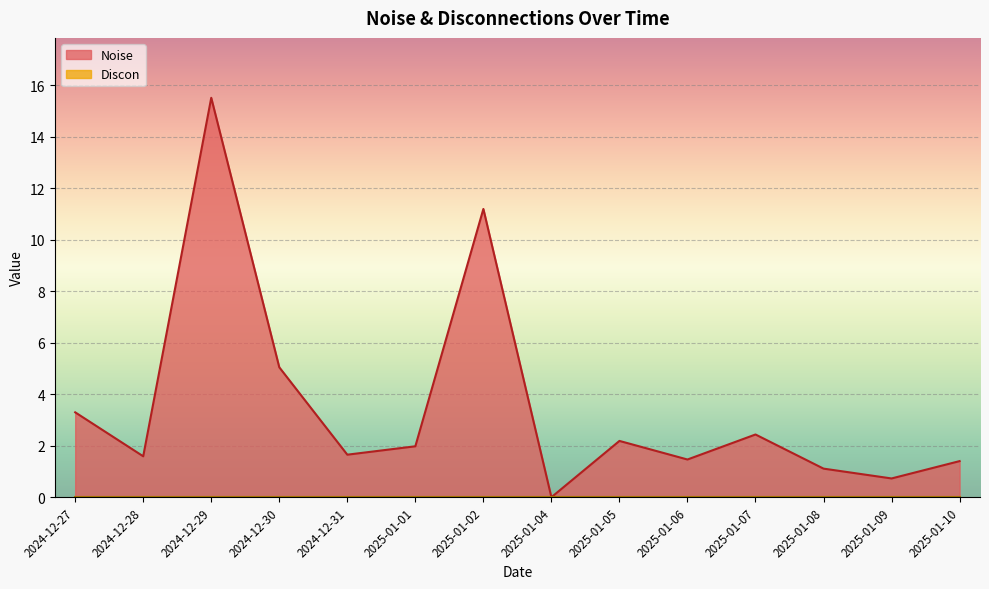

Rank the series at 2025-01-04 from lowest to highest value.

Noise, Discon